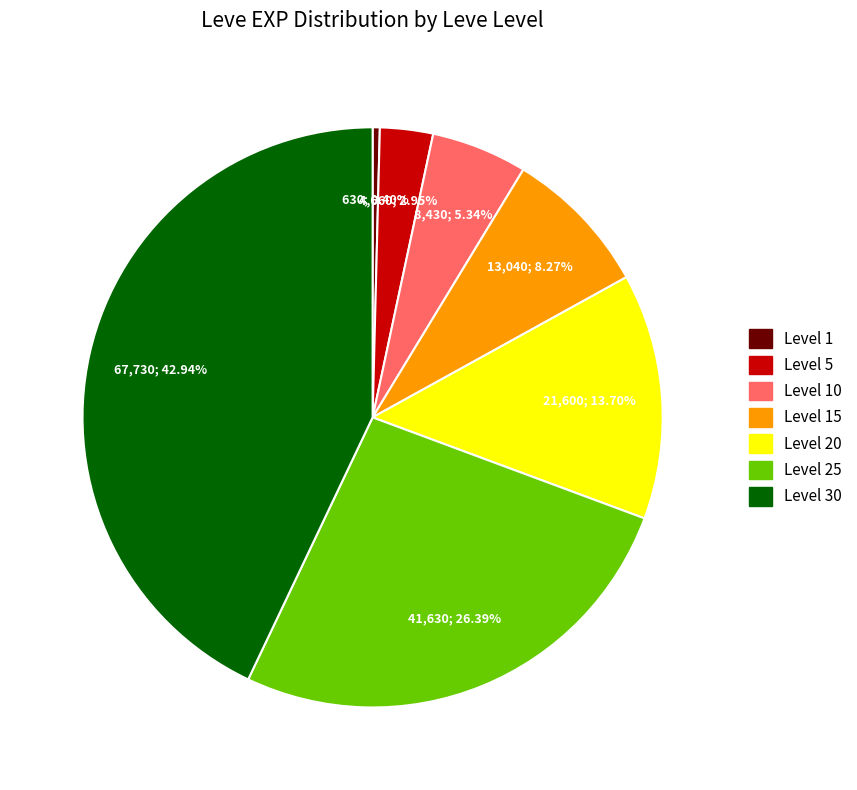

Is there a majority slice in this chart?

No